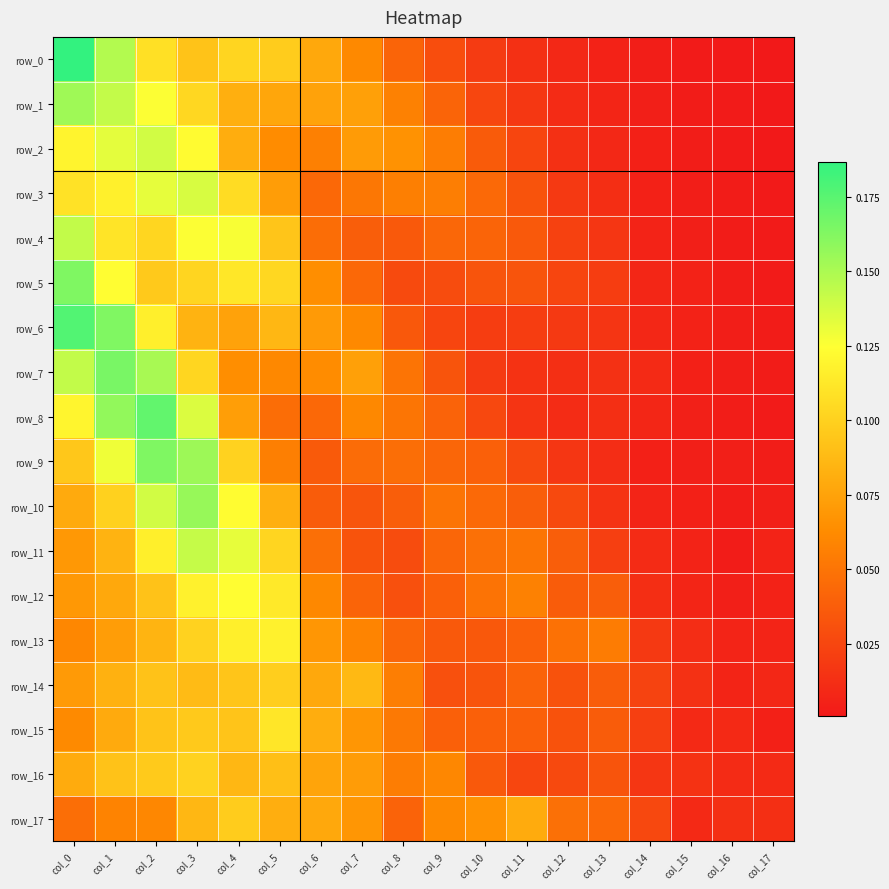

The value of row_11 at col_7 is 0.0. True or false?

True